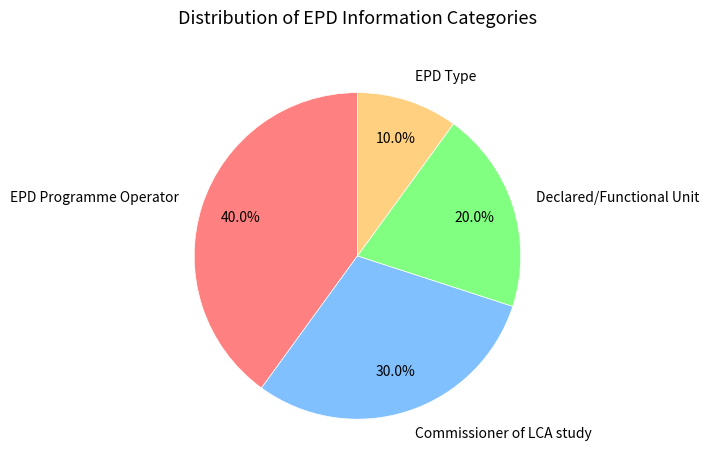

Count the number of slices in the pie.

4